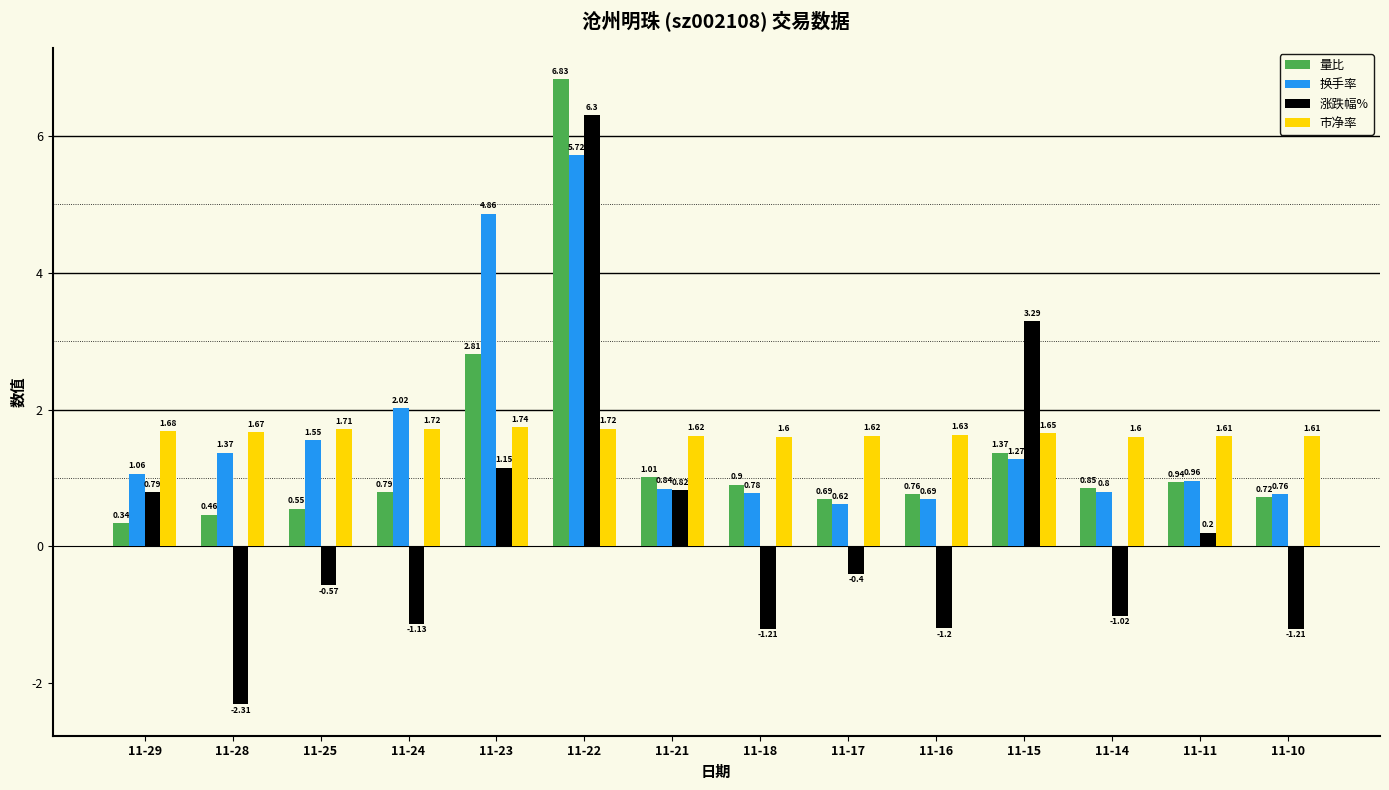

Rank the series by their maximum value, from highest to lowest.

量比, 涨跌幅%, 换手率, 市净率